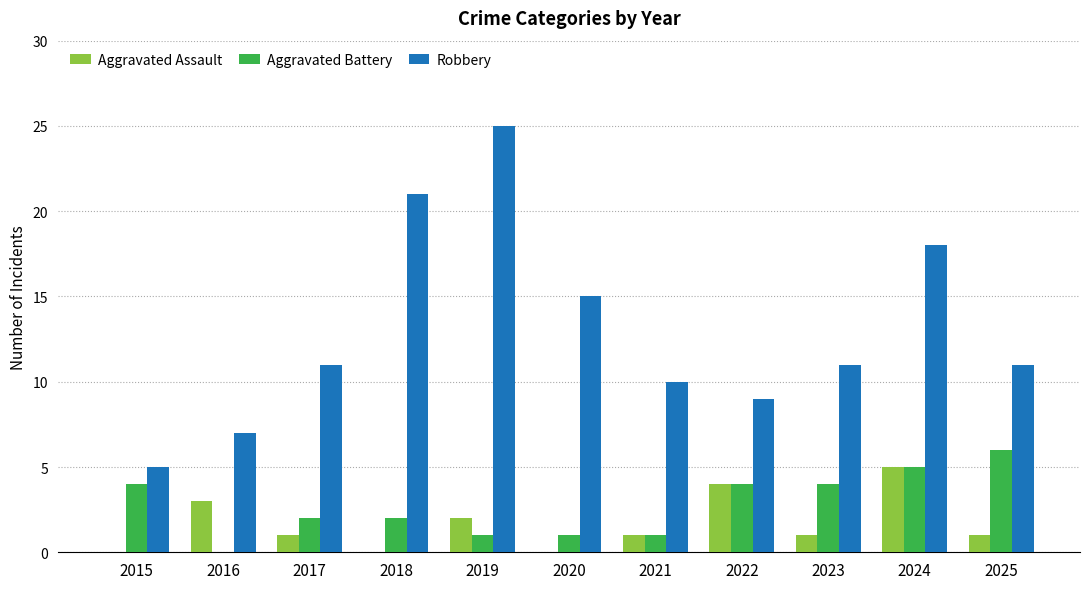

Is it true that Aggravated Assault equals 1 at 2025?

True